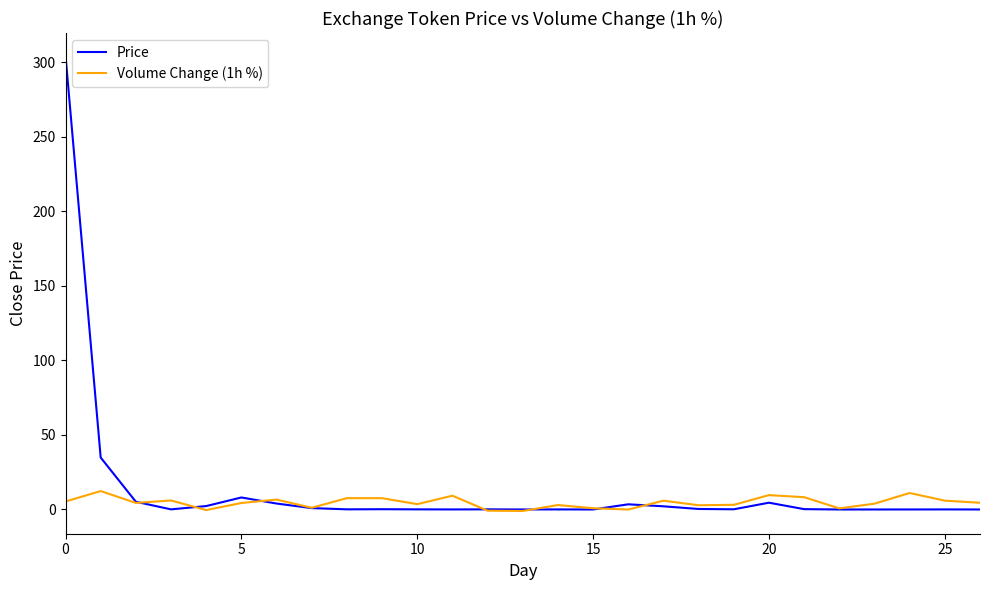

Which series has the largest total across all categories?

Price